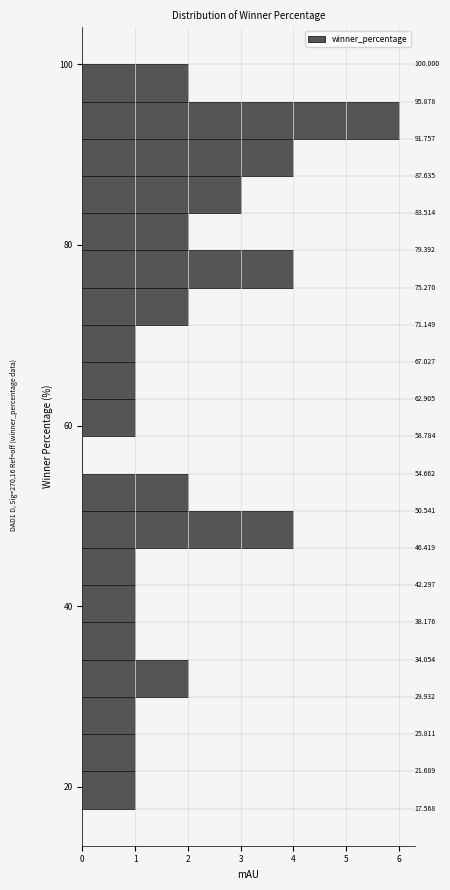

Around what value on the y-axis is the longest bar? Give the approximate position of its centre, as read against the axis.

94